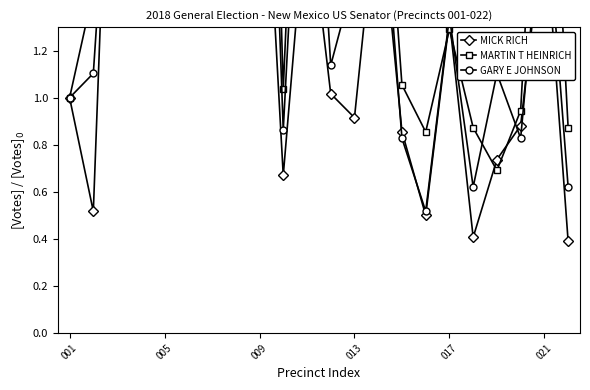

What is the minimum value shown in the chart?

0.4